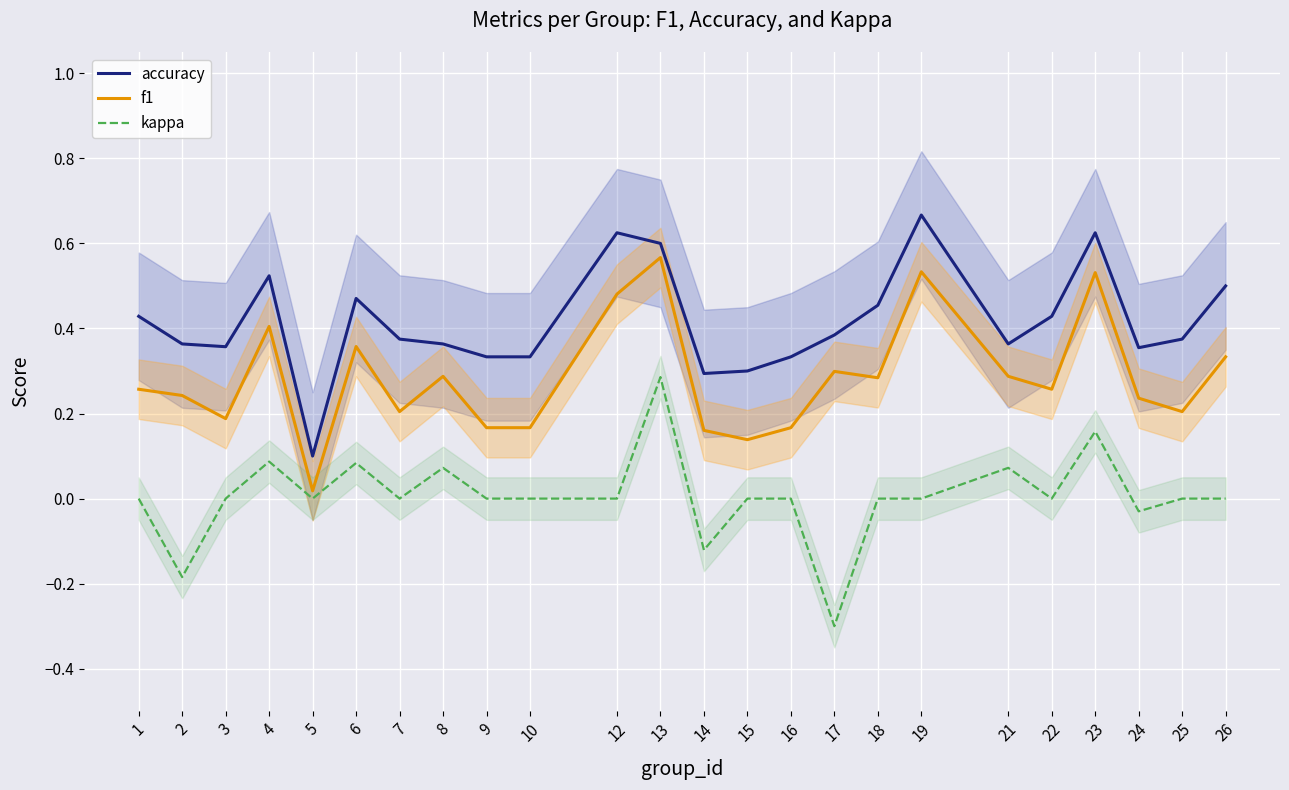

True or false: accuracy has a value of 0.1 at 24.

False